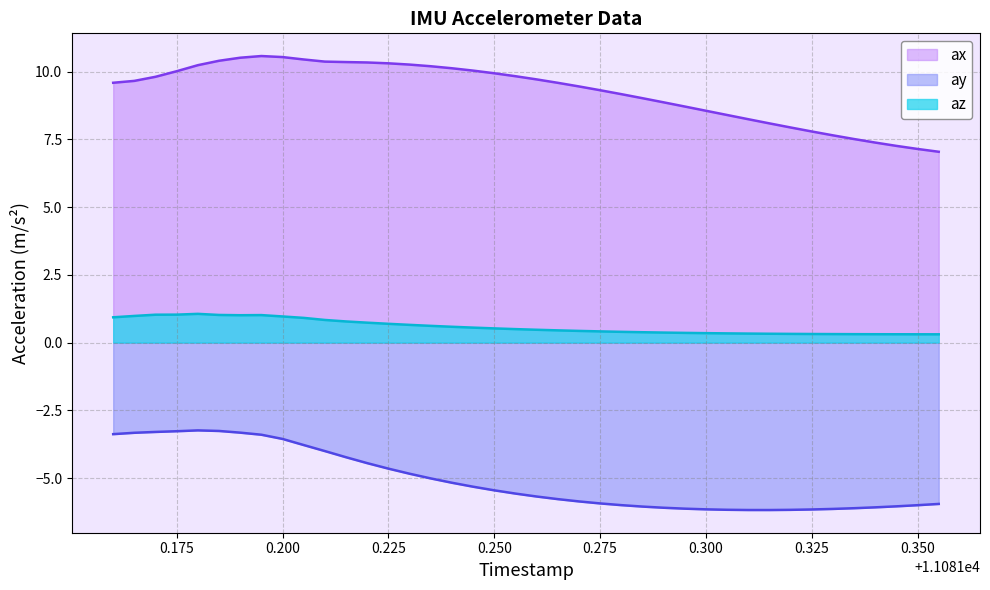

Which series changed the most between 11081.295 and 11081.305?

ax